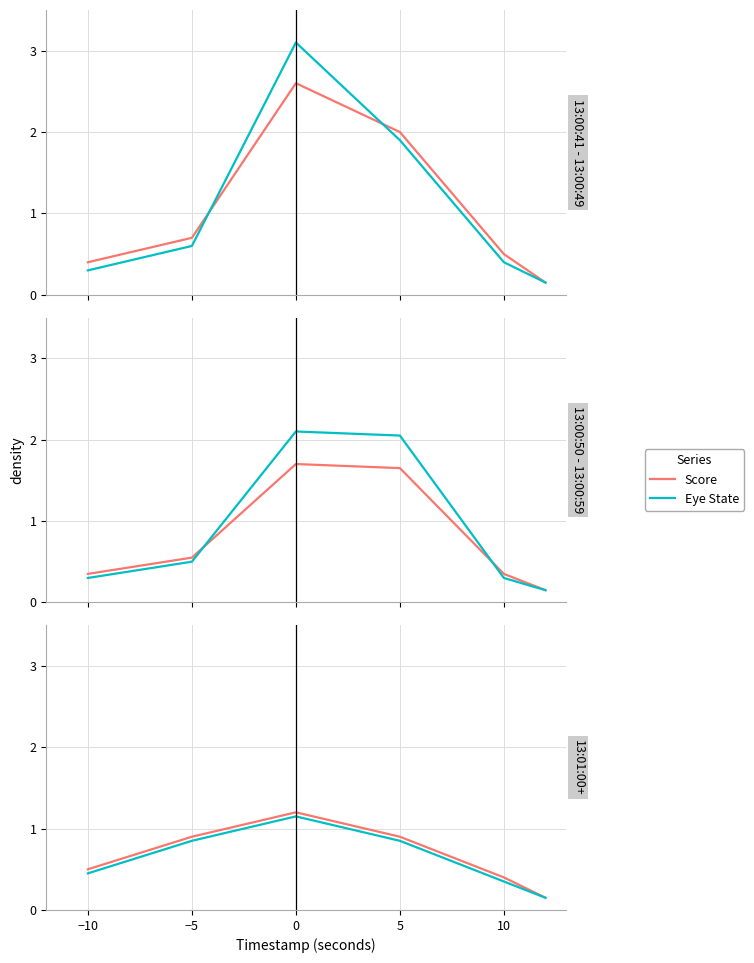

The Score series shows 1.3 at −5. True or false?

False